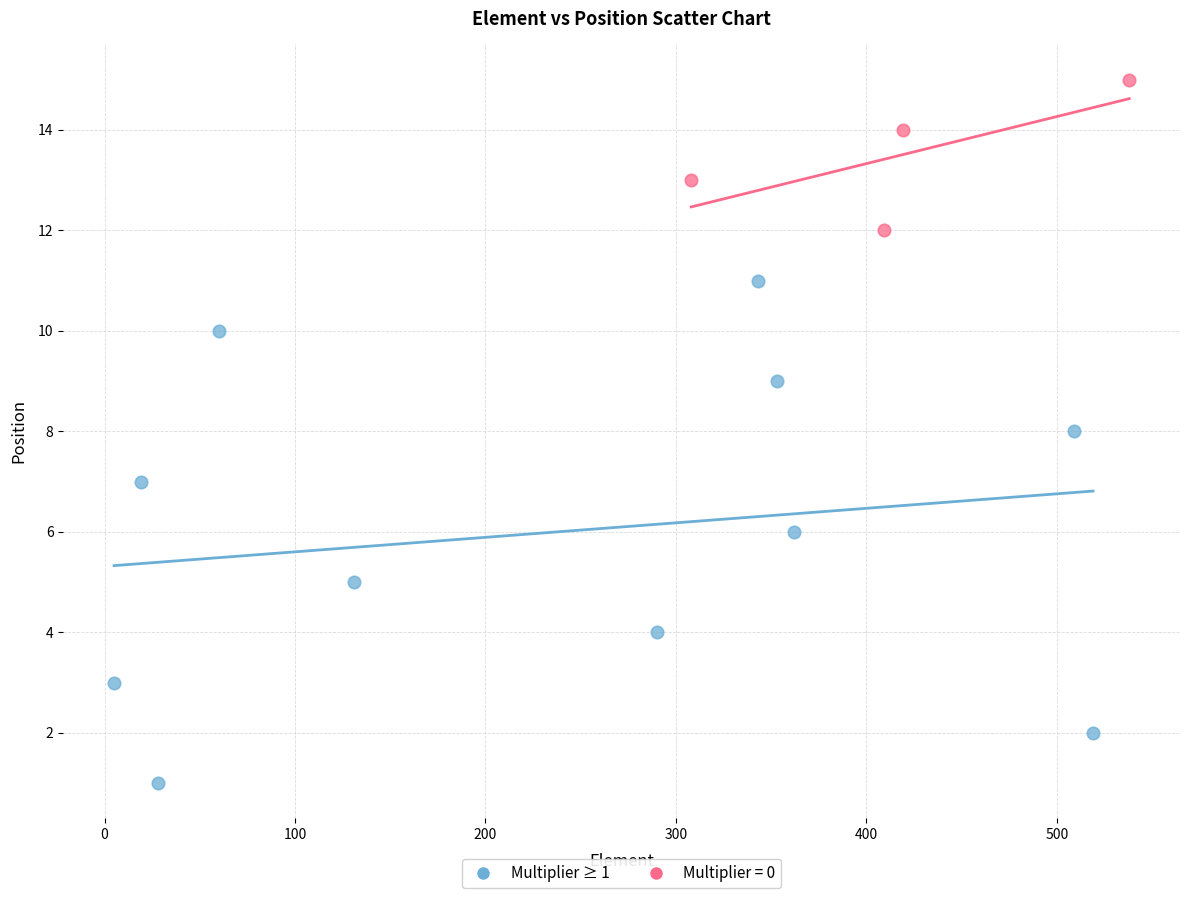

Which series contains the lowest Y value?

Multiplier ≥ 1